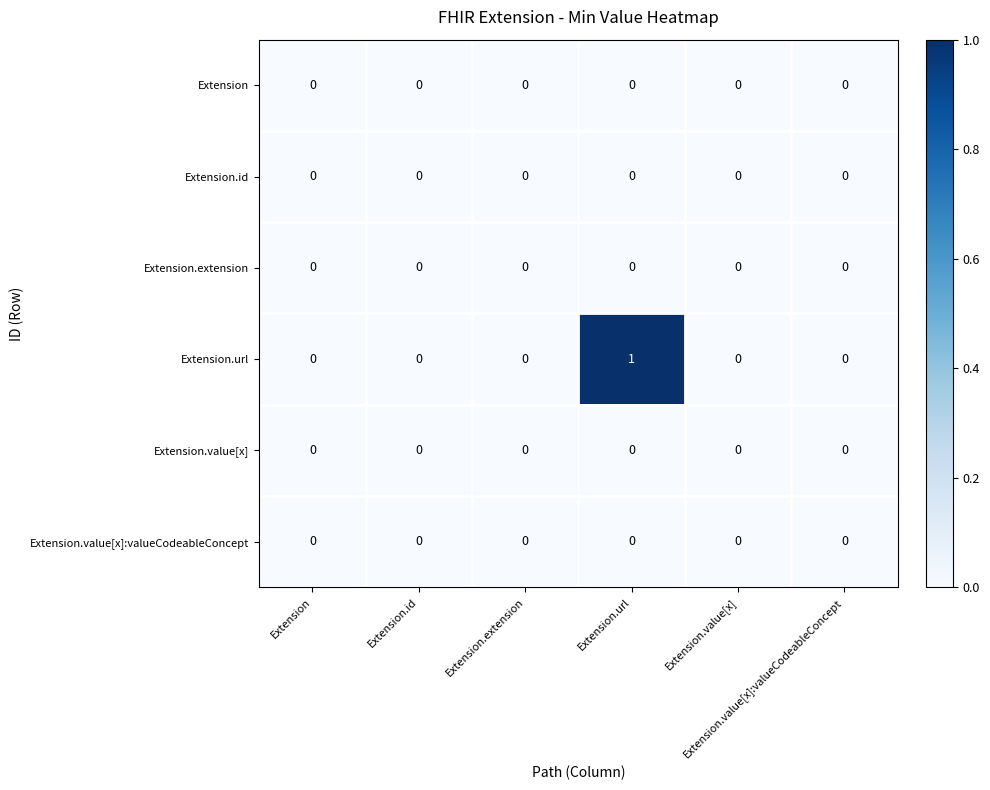

At Extension.extension, list the series in order from largest to smallest.

Extension, Extension.id, Extension.extension, Extension.url, Extension.value[x], Extension.value[x]:valueCodeableConcept